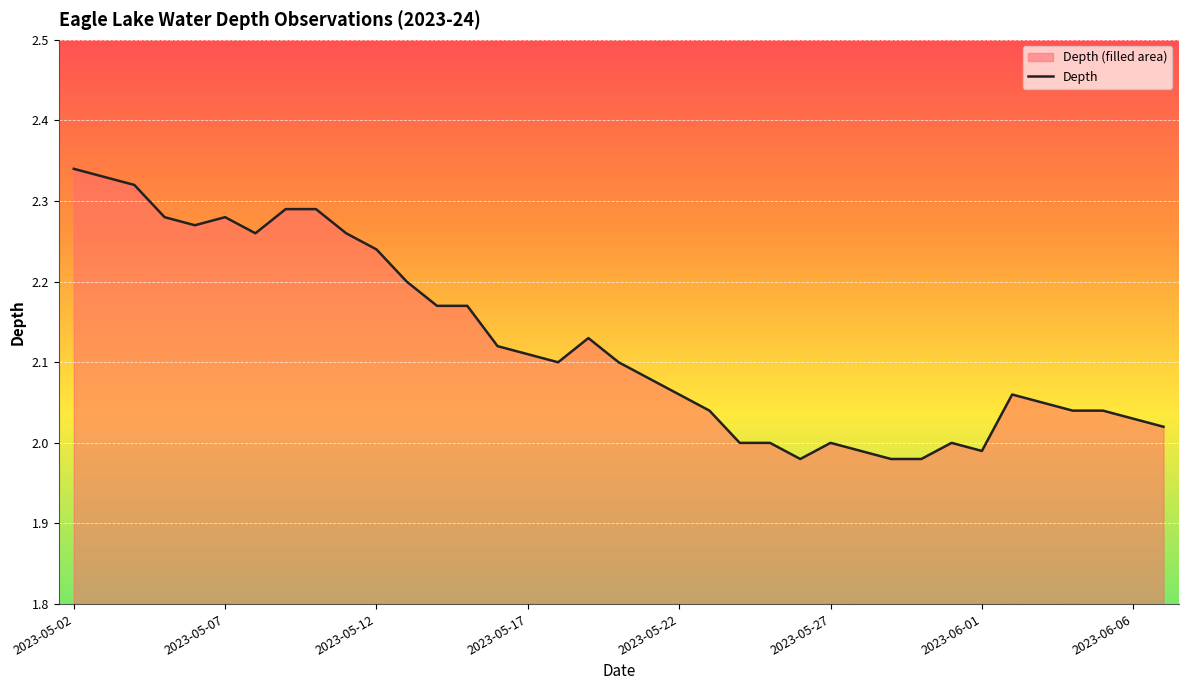

The value at 2023-05-07 is 0.7. True or false?

False